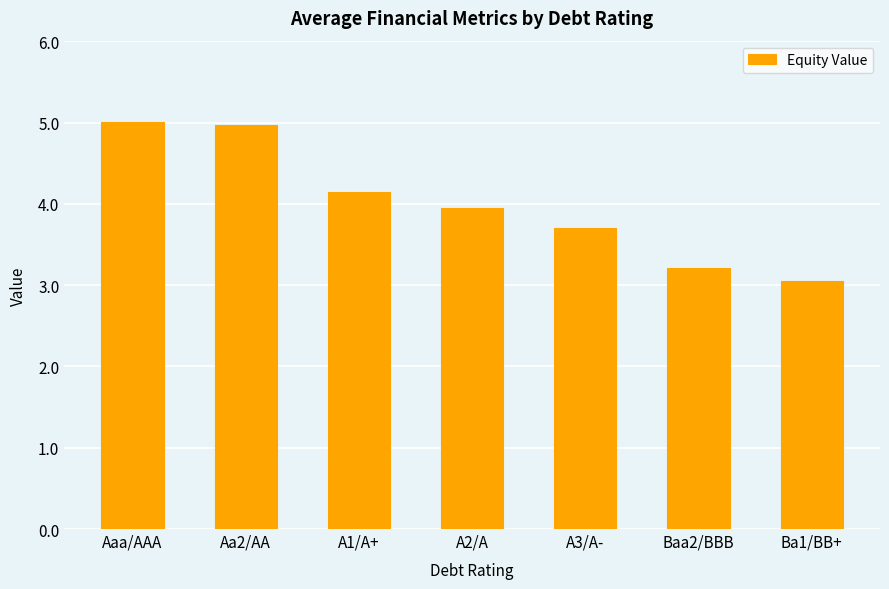

At which label is the value closest to 4?

A2/A